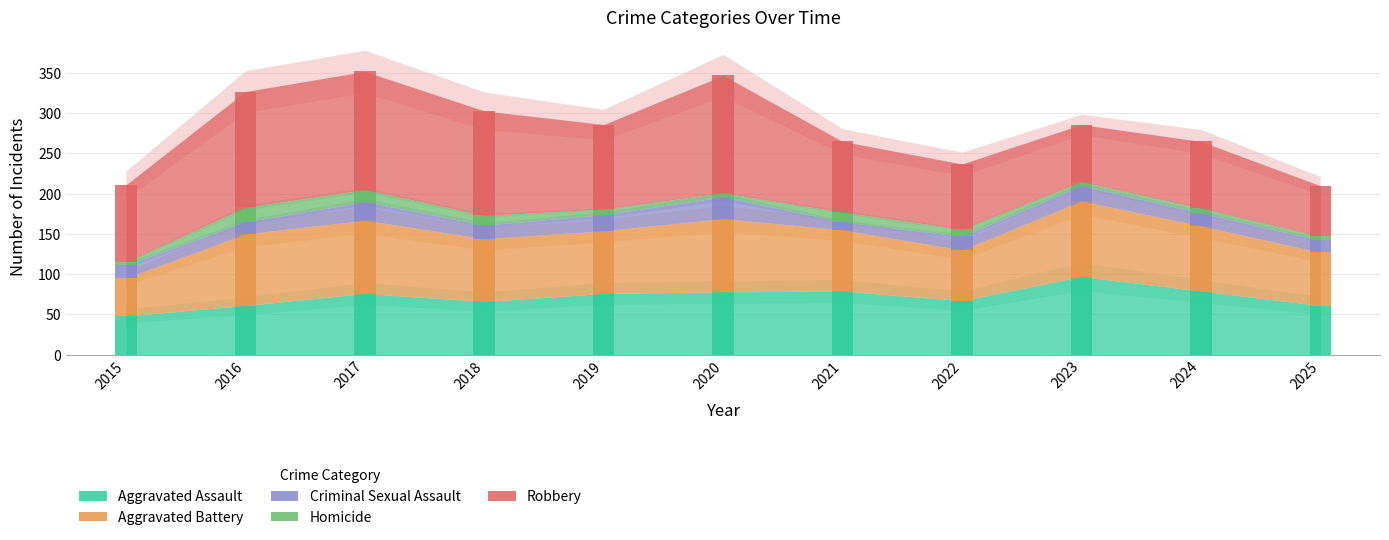

Reading right to left, list all the values displayed in this chart.

Aggravated Assault: 61	79	97	67	79	78	76	66	76	61	48
Aggravated Battery: 66	81	94	63	76	91	78	78	91	89	47
Criminal Sexual Assault: 15	16	19	17	10	27	20	17	23	15	16
Homicide: 5	6	5	9	12	5	7	12	15	18	4
Robbery: 63	83	71	81	88	146	105	130	147	144	96